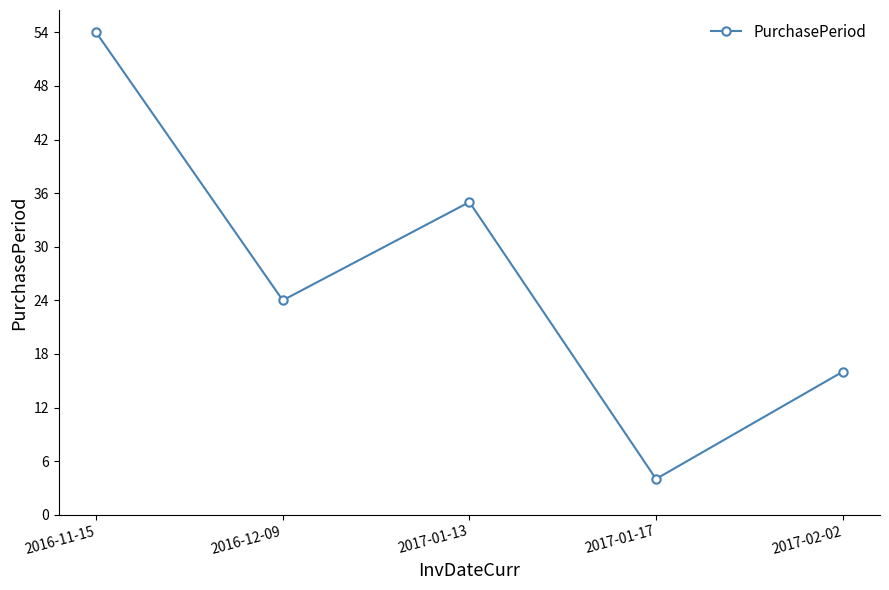

Which has a higher value, 2016-12-09 or 2017-02-02?

2016-12-09